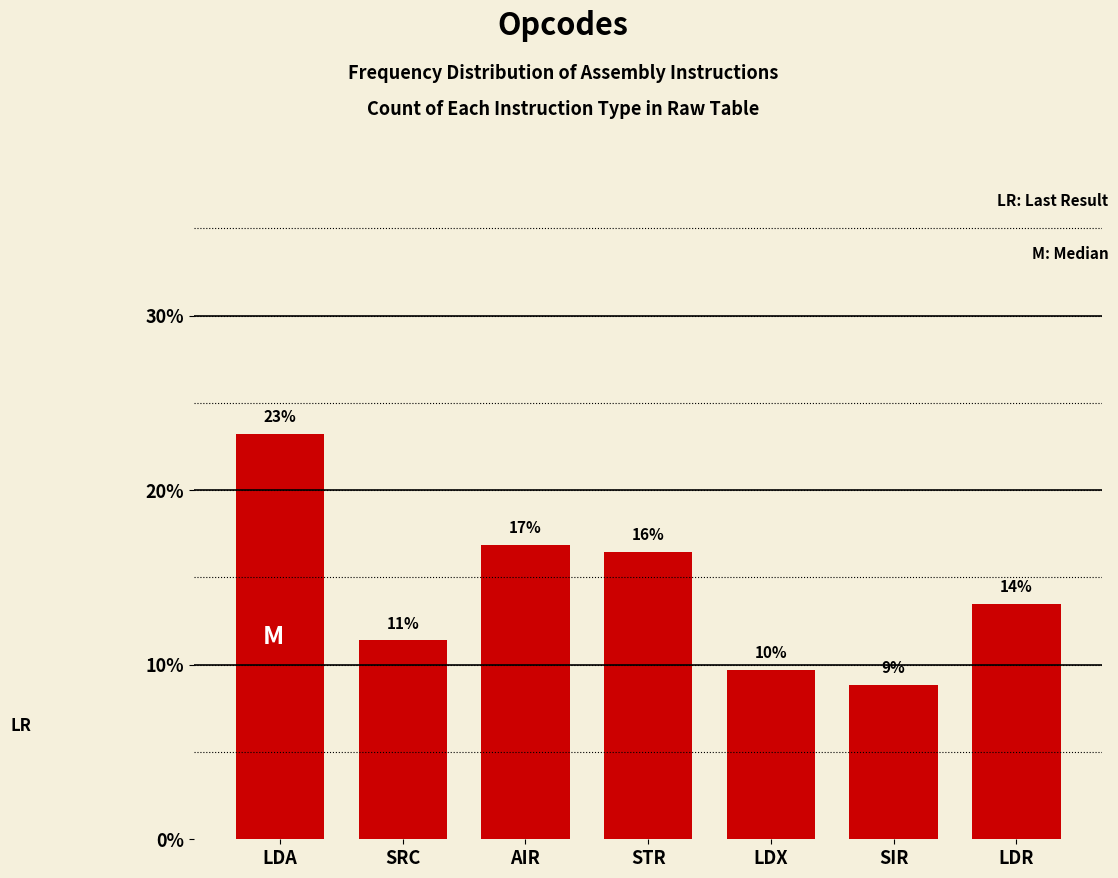

What is the maximum value shown in the chart?

23.2